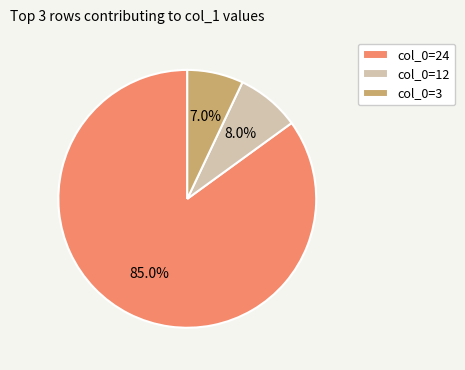

Which slice is the largest?

col_0=24